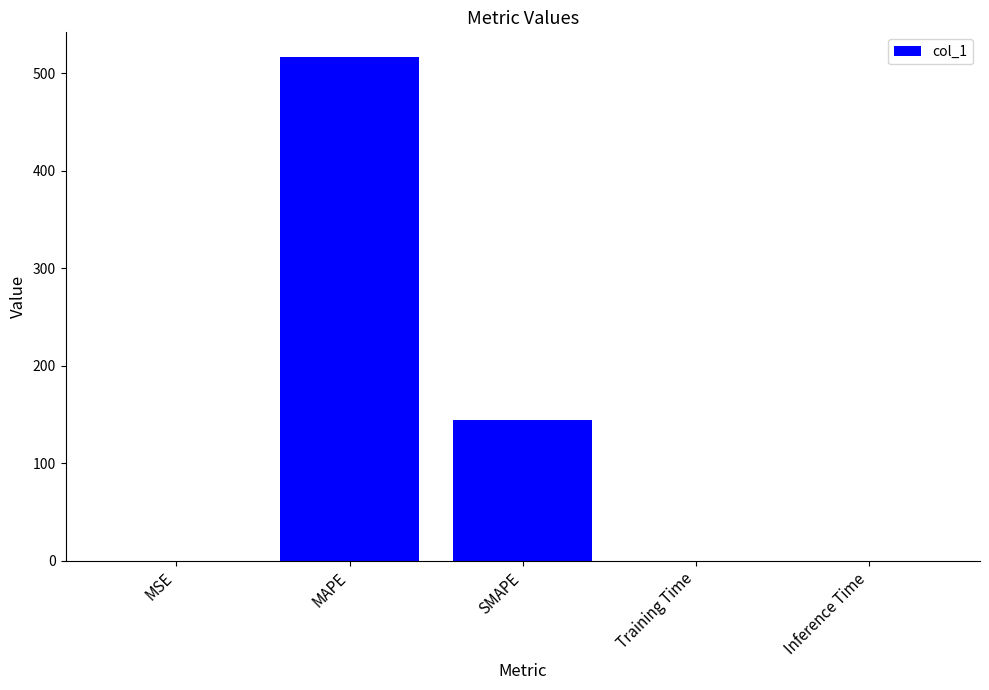

Is it true that the value at SMAPE is 196.1?

False